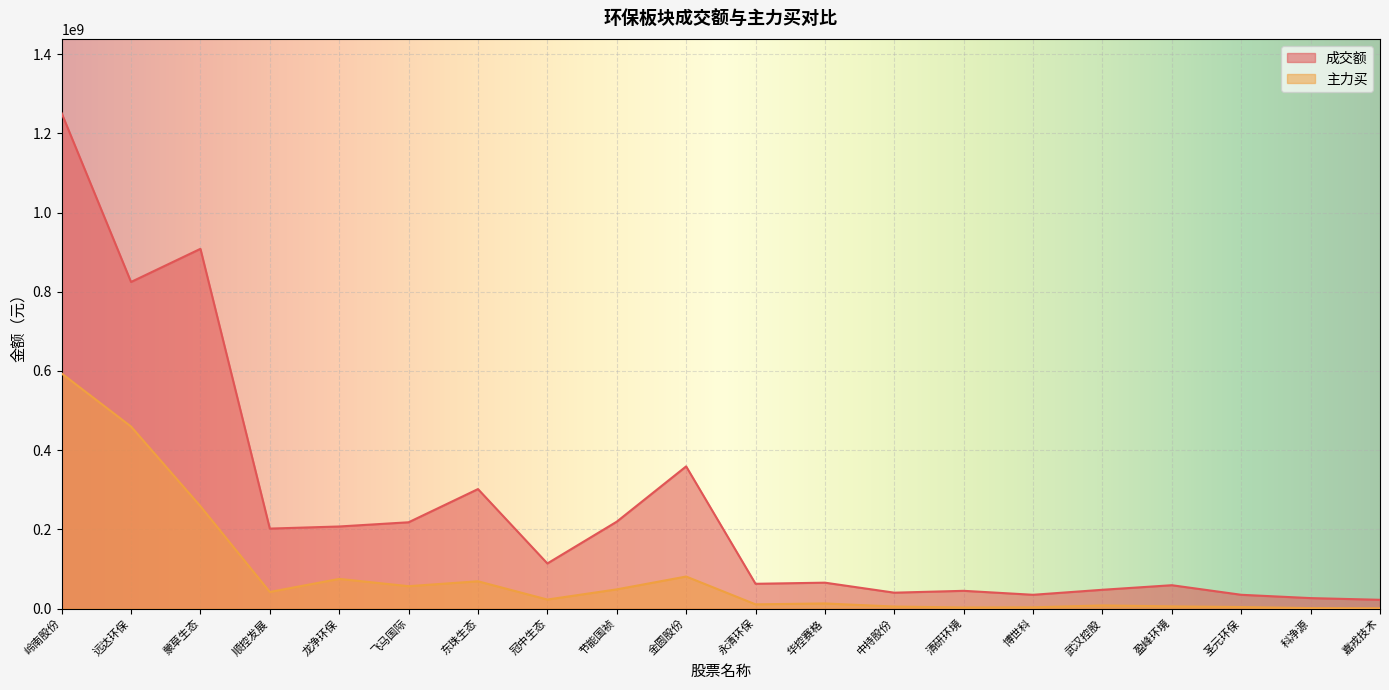

Reading left to right, transcribe all the data shown in this chart.

成交额: 岭南股份=1250839828	远达环保=824719267	蒙草生态=908361326	顺控发展=201981268	龙净环保=207279878	飞马国际=217912955	东珠生态=301729317	冠中生态=113913238	节能国祯=219418915	金圆股份=359014780	永清环保=62576676	华控赛格=65428753	中持股份=40135349	清研环境=44828286	博世科=34822412	武汉控股=47472496	盈峰环境=58995373	圣元环保=34818292	科净源=26453094	嘉戎技术=22152185
主力买: 岭南股份=593633548	远达环保=459670749	蒙草生态=258441172	顺控发展=41970421	龙净环保=74929583	飞马国际=56562109	东珠生态=68928841	冠中生态=22793009	节能国祯=48507051	金圆股份=80915700	永清环保=10728277	华控赛格=12925492	中持股份=5131144	清研环境=2733322	博世科=3170214	武汉控股=7933957	盈峰环境=5564454	圣元环保=3903318	科净源=1238812	嘉戎技术=718398